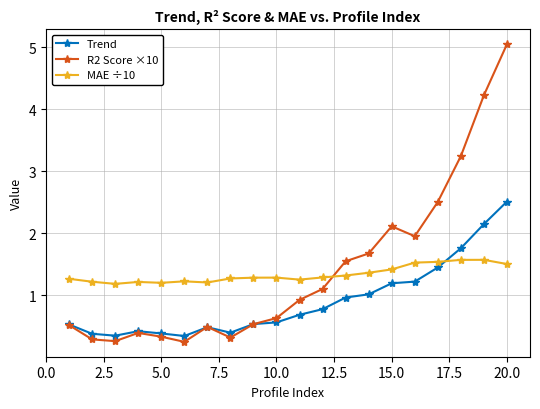

List the series in order of their peak value, lowest first.

MAE ÷10, Trend, R2 Score ×10